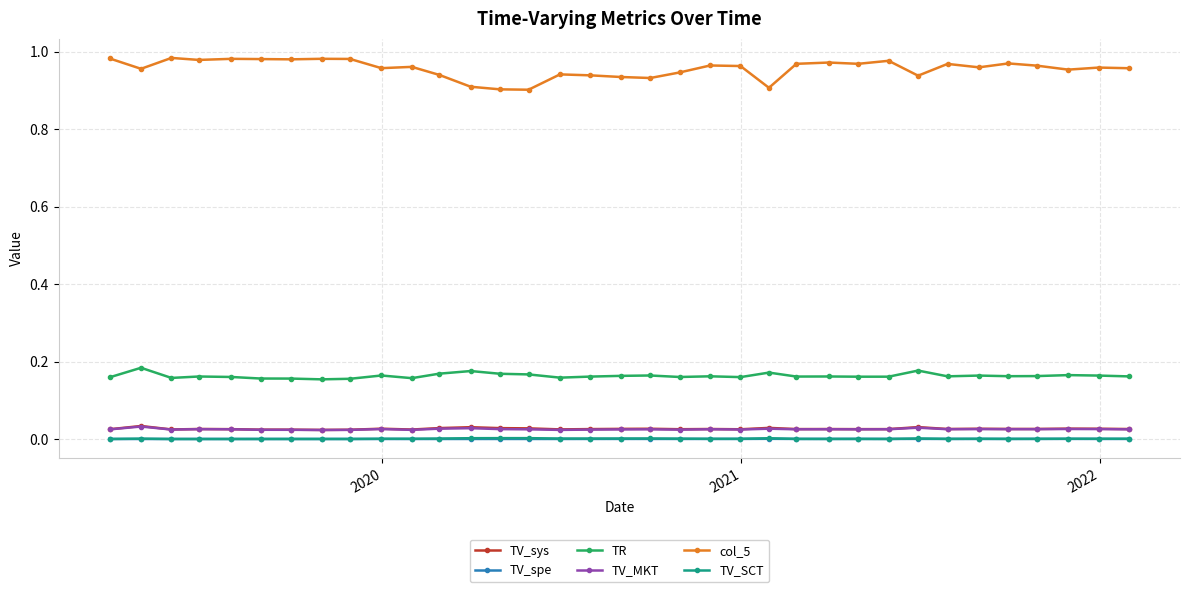

How many lines are shown in the chart?

6